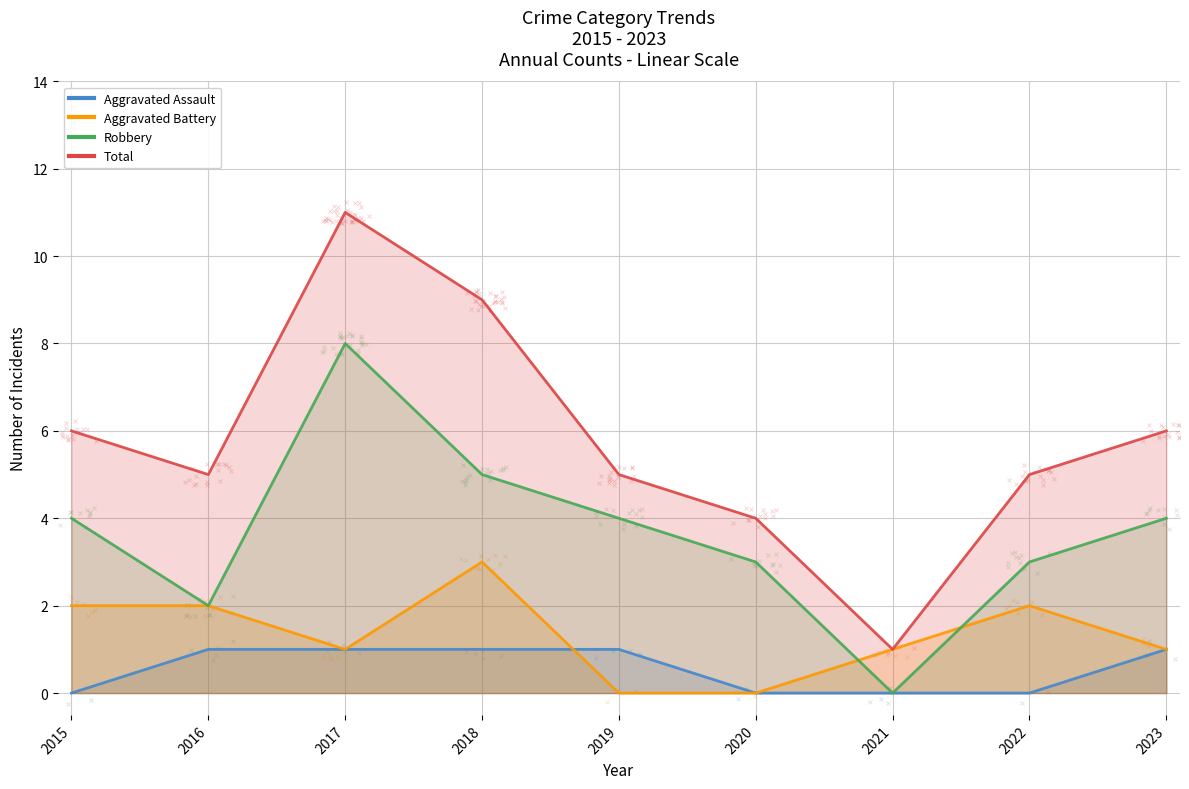

At how many categories does at least one series exceed 5?

4